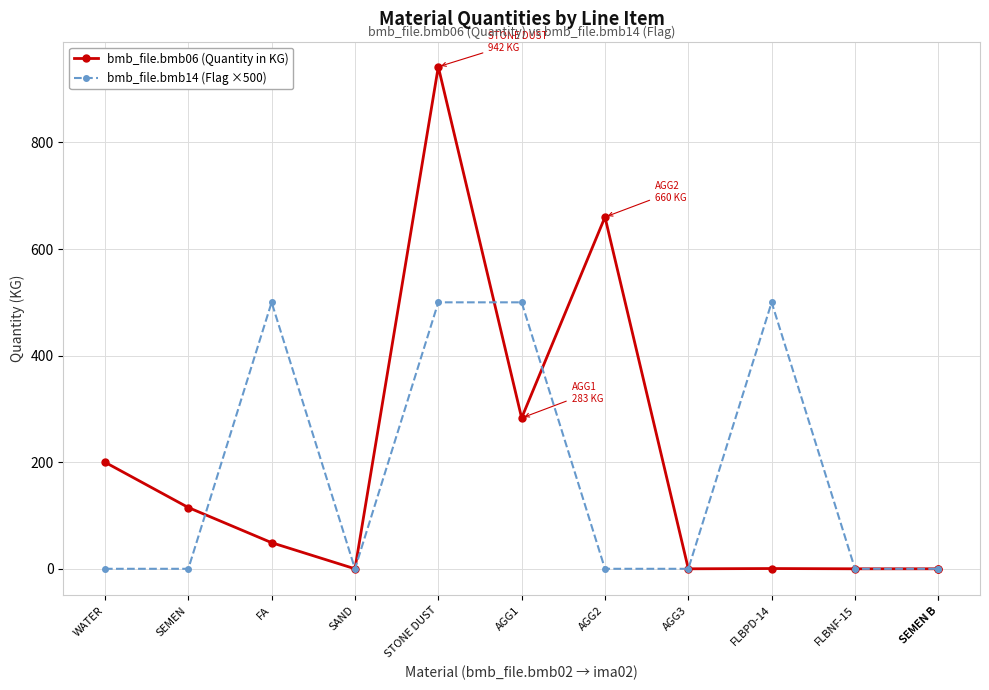

What is the label of the 11th point from the left?

SEMEN B